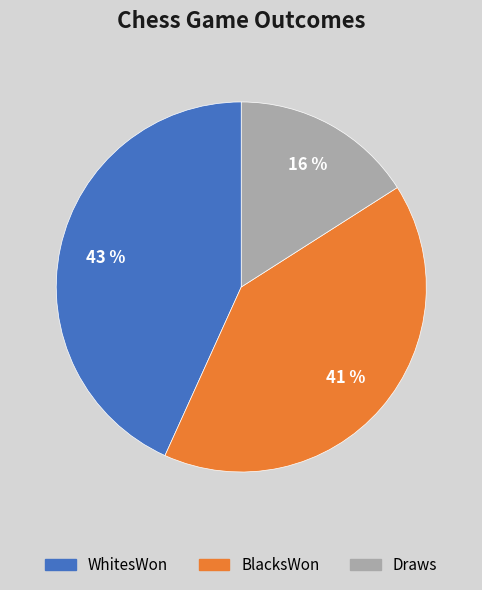

Count the number of slices in the pie.

3